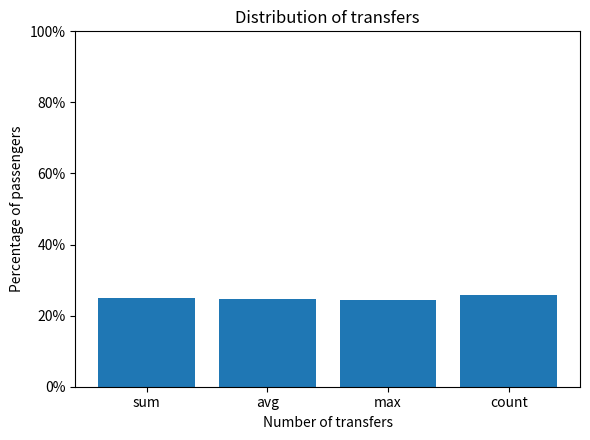

The value at count is 0.1. True or false?

False